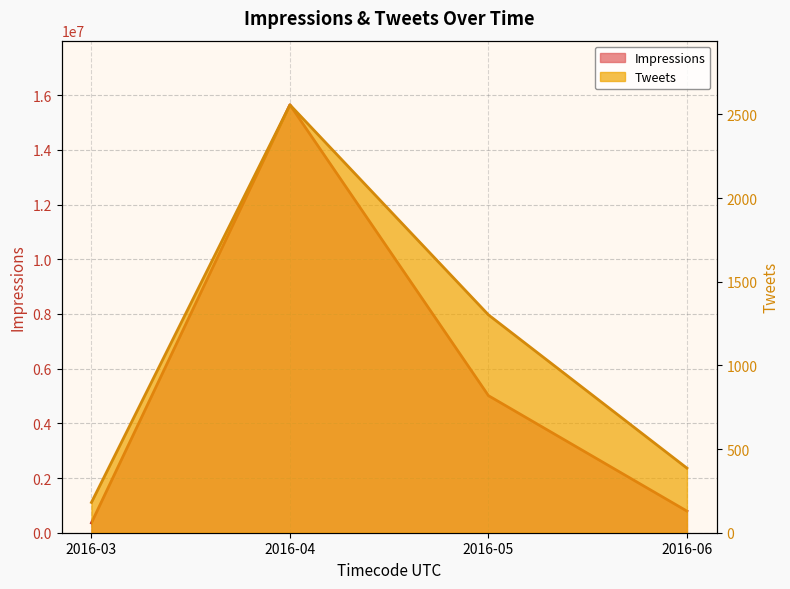

What is the difference between the maximum and minimum values in the Impressions series?

15287662